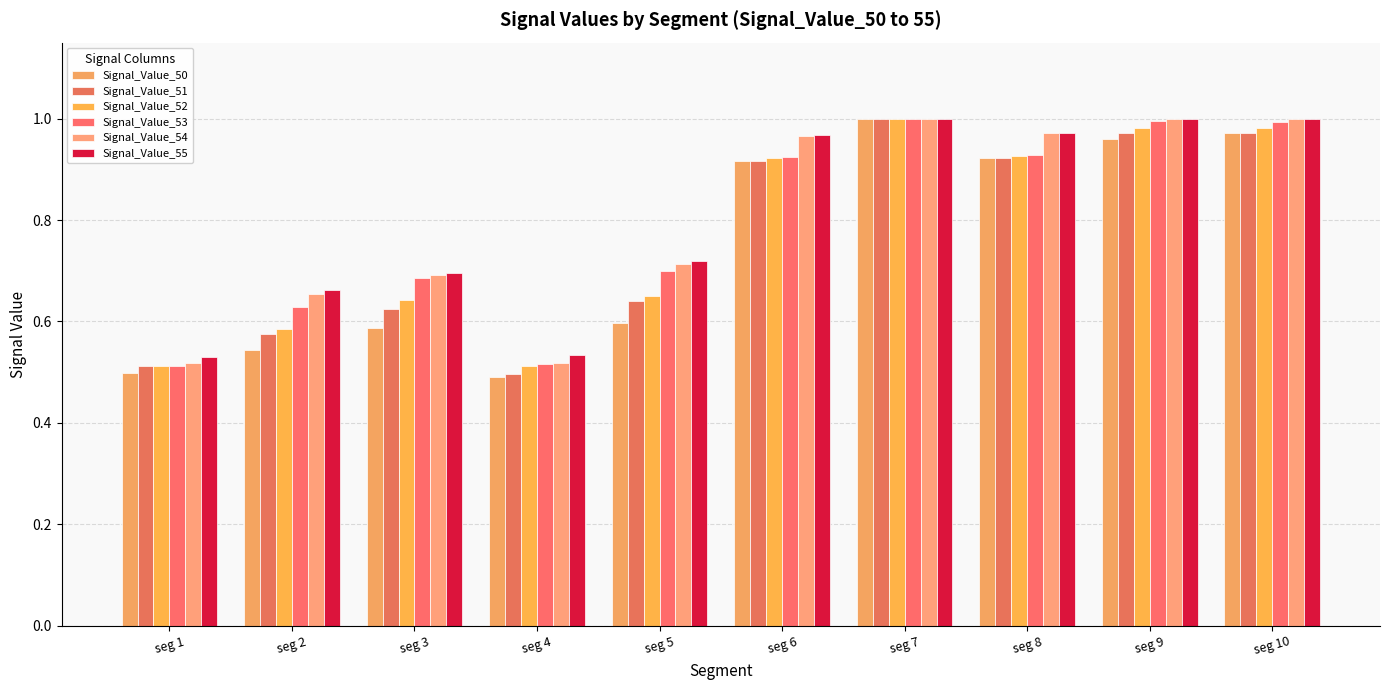

At seg 3, list the series in order from smallest to largest.

Signal_Value_50, Signal_Value_51, Signal_Value_52, Signal_Value_53, Signal_Value_54, Signal_Value_55